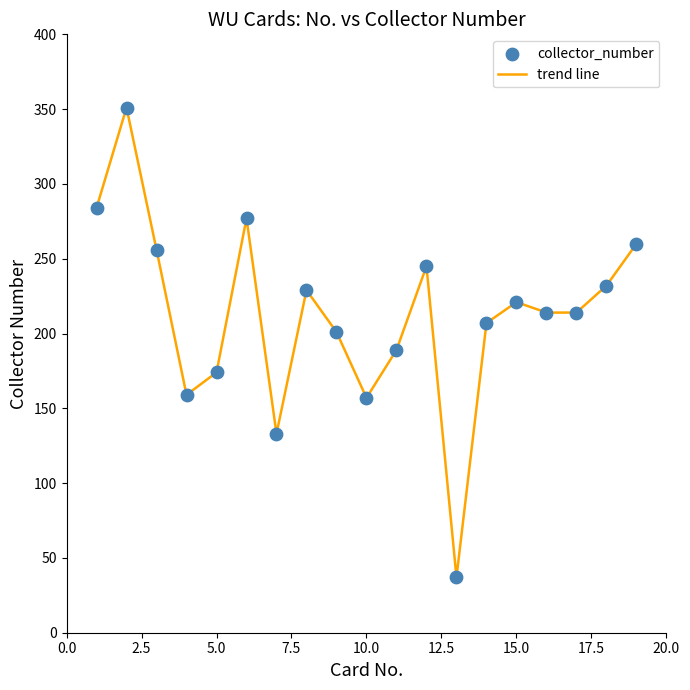

What is the smallest value displayed?

37